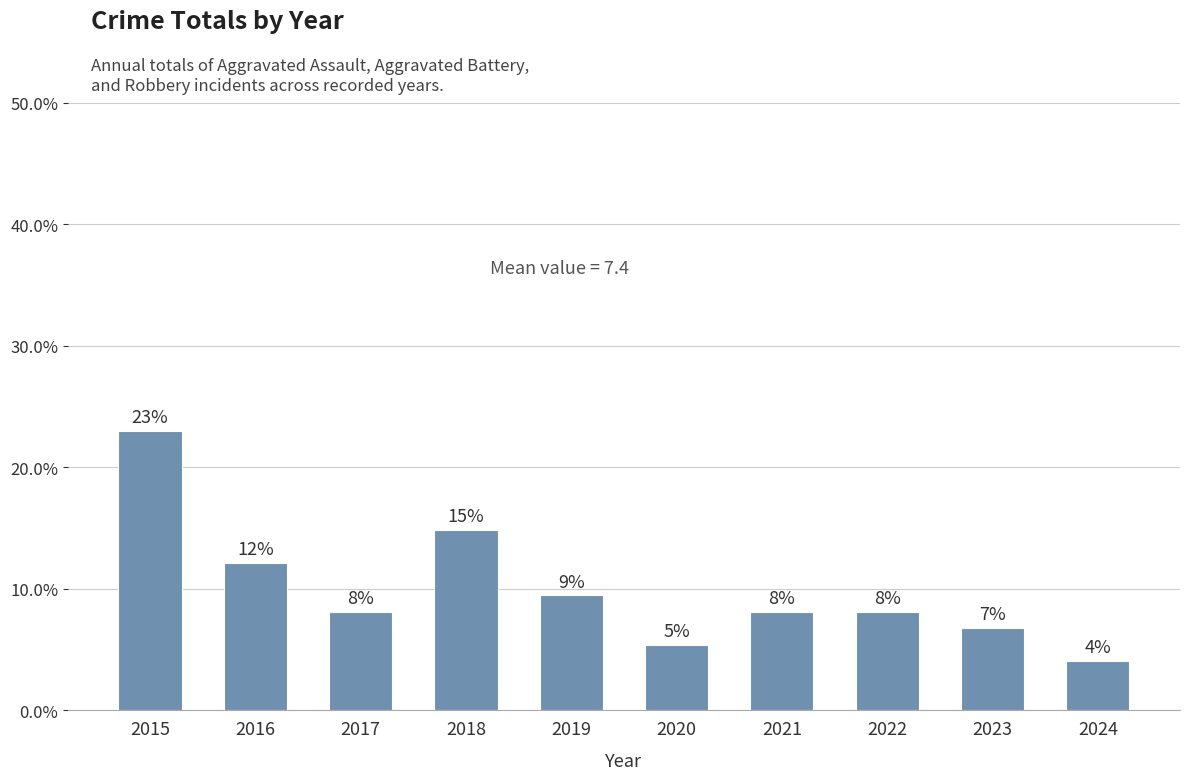

True or false: the data shows 10.3 at 2018.

False